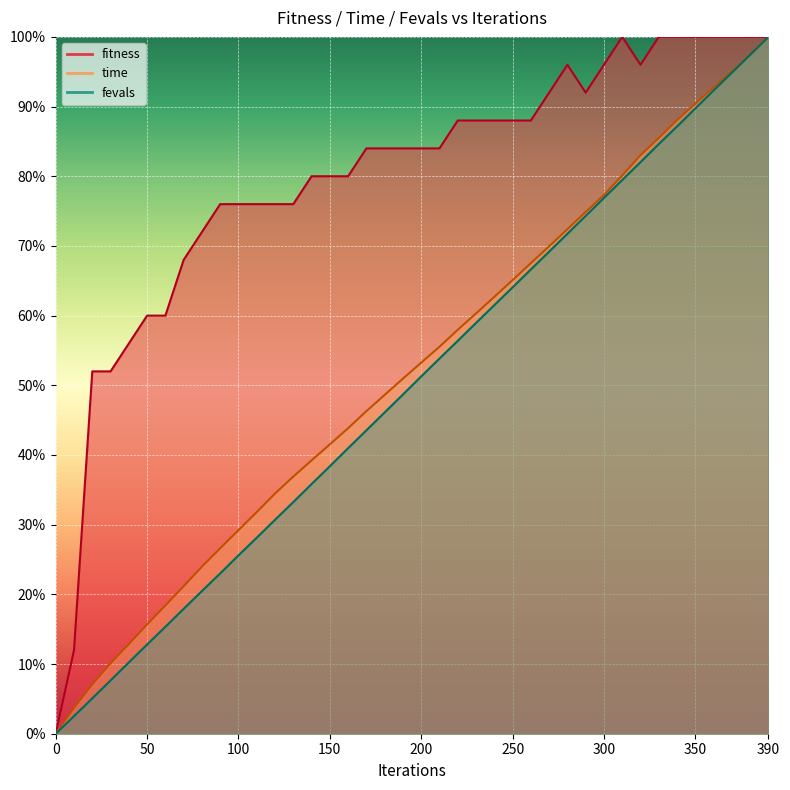

How many values in the fevals series exceed 51?

20